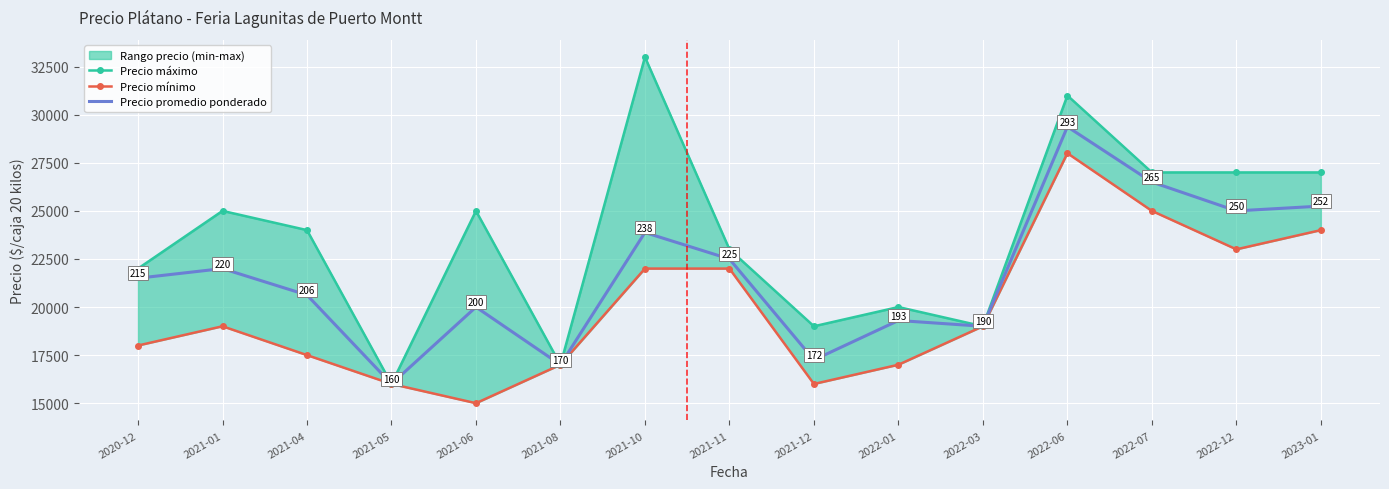

Where is the first local minimum for Precio promedio ponderado?

2021-05